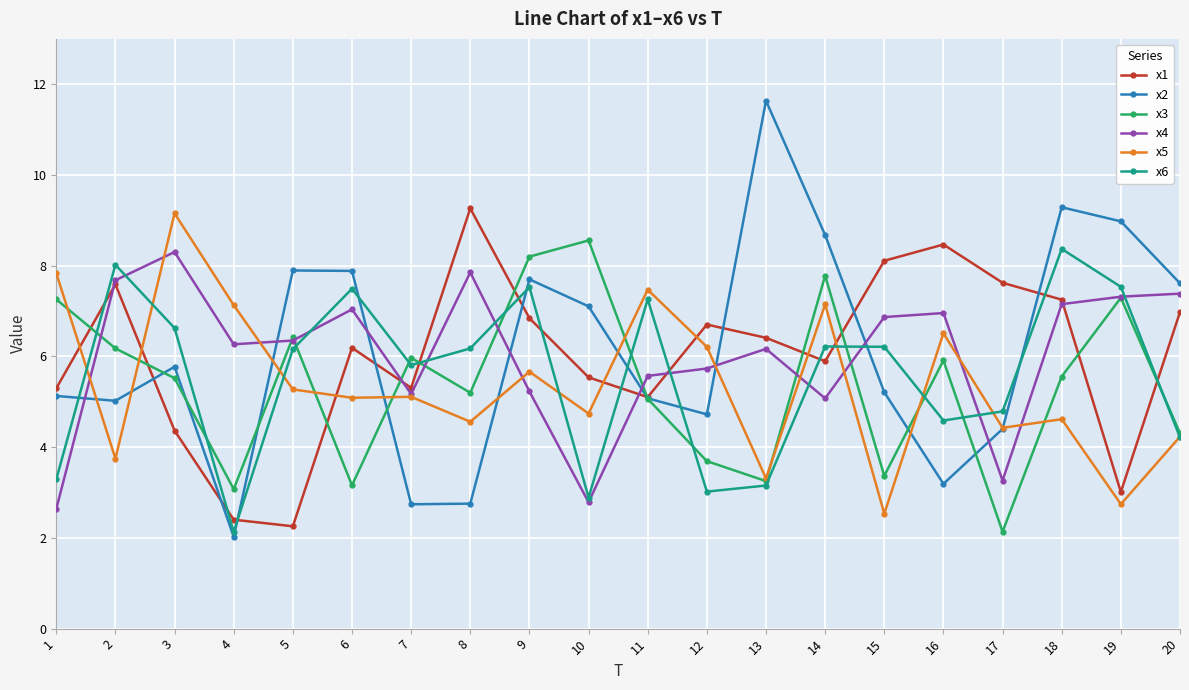

What is the difference between the x5 values at 5 and 18?

0.7